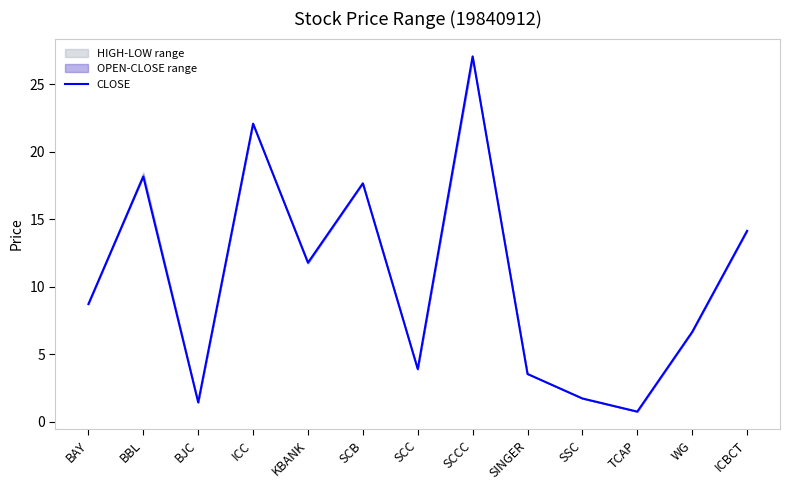

List the labels in order of value, largest first.

SCCC, ICC, BBL, SCB, ICBCT, KBANK, BAY, WG, SCC, SINGER, SSC, BJC, TCAP